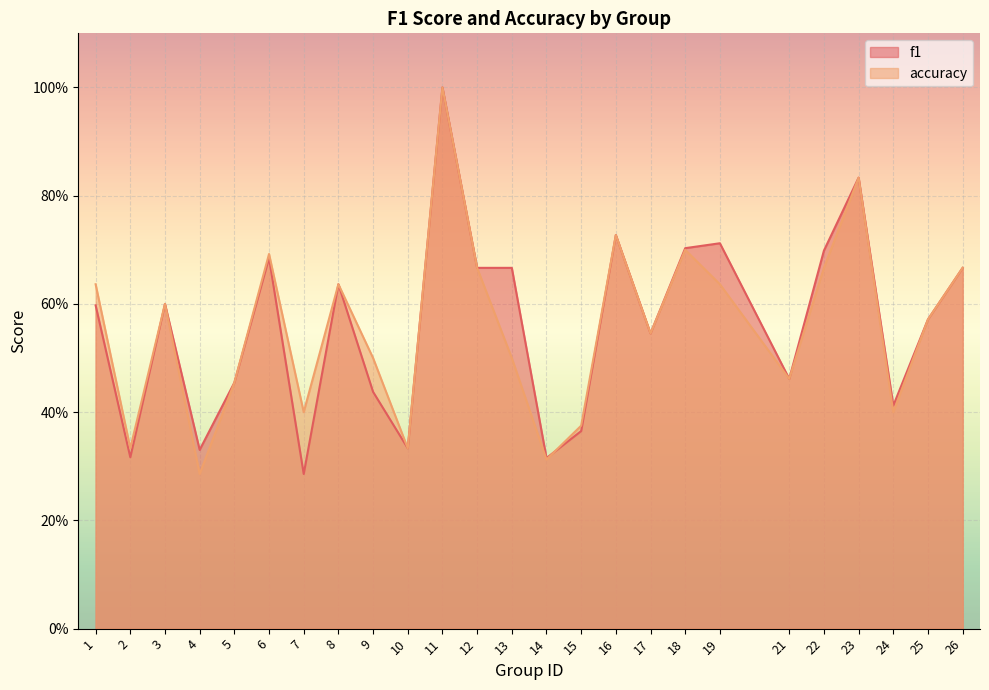

At which label is accuracy closest to 0?

4